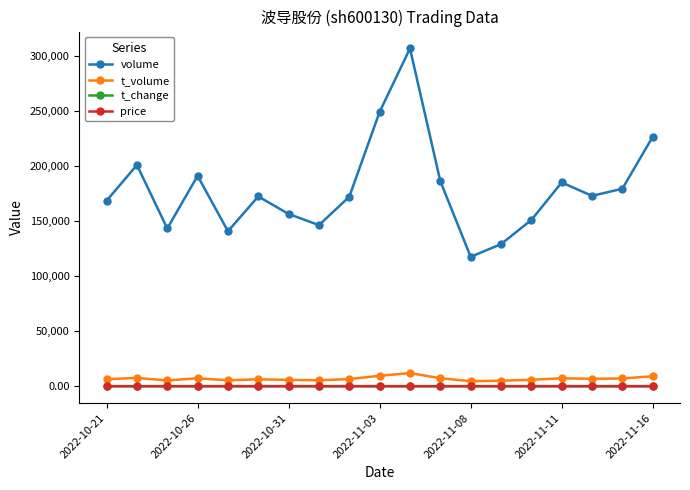

True or false: volume and t_volume intersect in this chart.

False